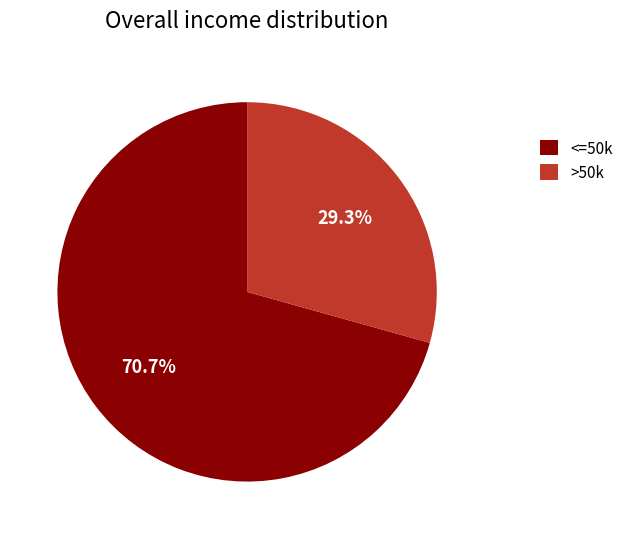

Which has a higher value, <=50k or >50k?

<=50k